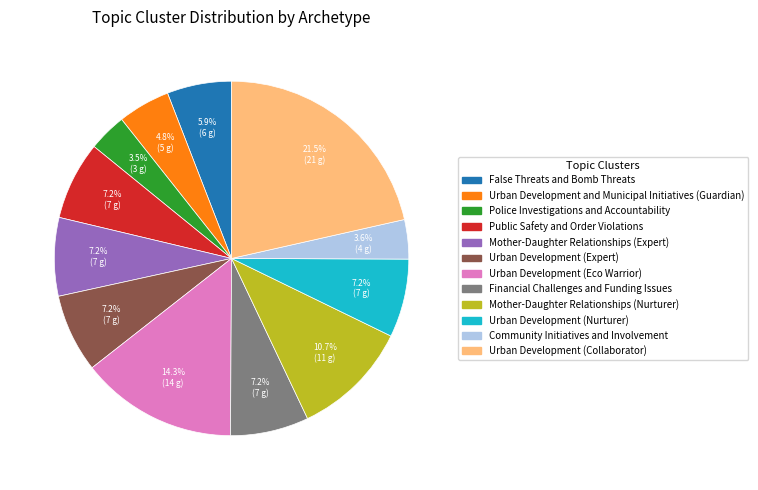

How many segments does this pie chart have?

12